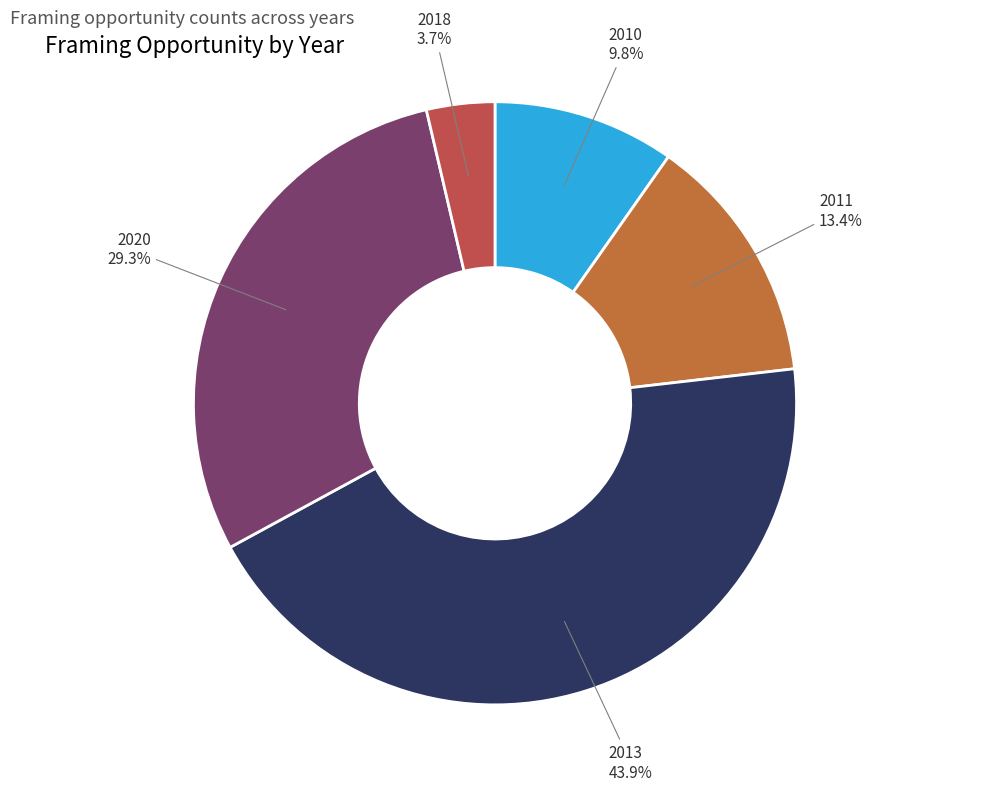

Rank the categories by value from highest to lowest.

2013, 2020, 2011, 2010, 2018